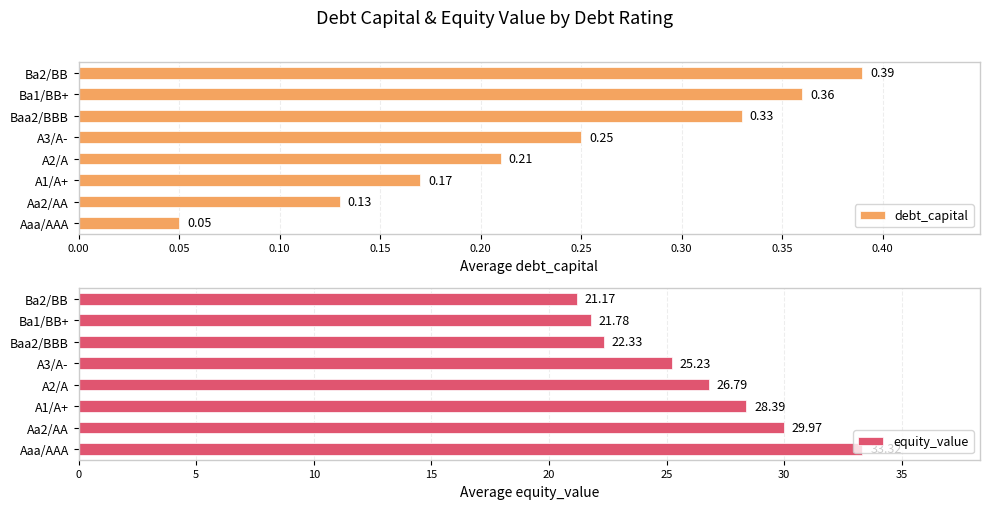

What are all the series names shown in the legend?

debt_capital, equity_value